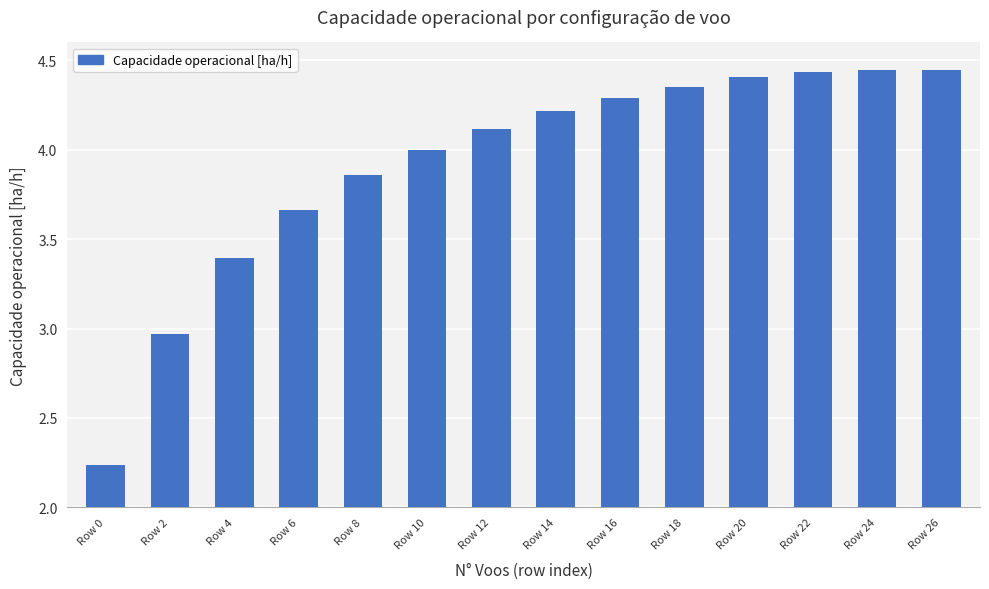

What is the difference between the values at Row 4 and Row 0?

1.2